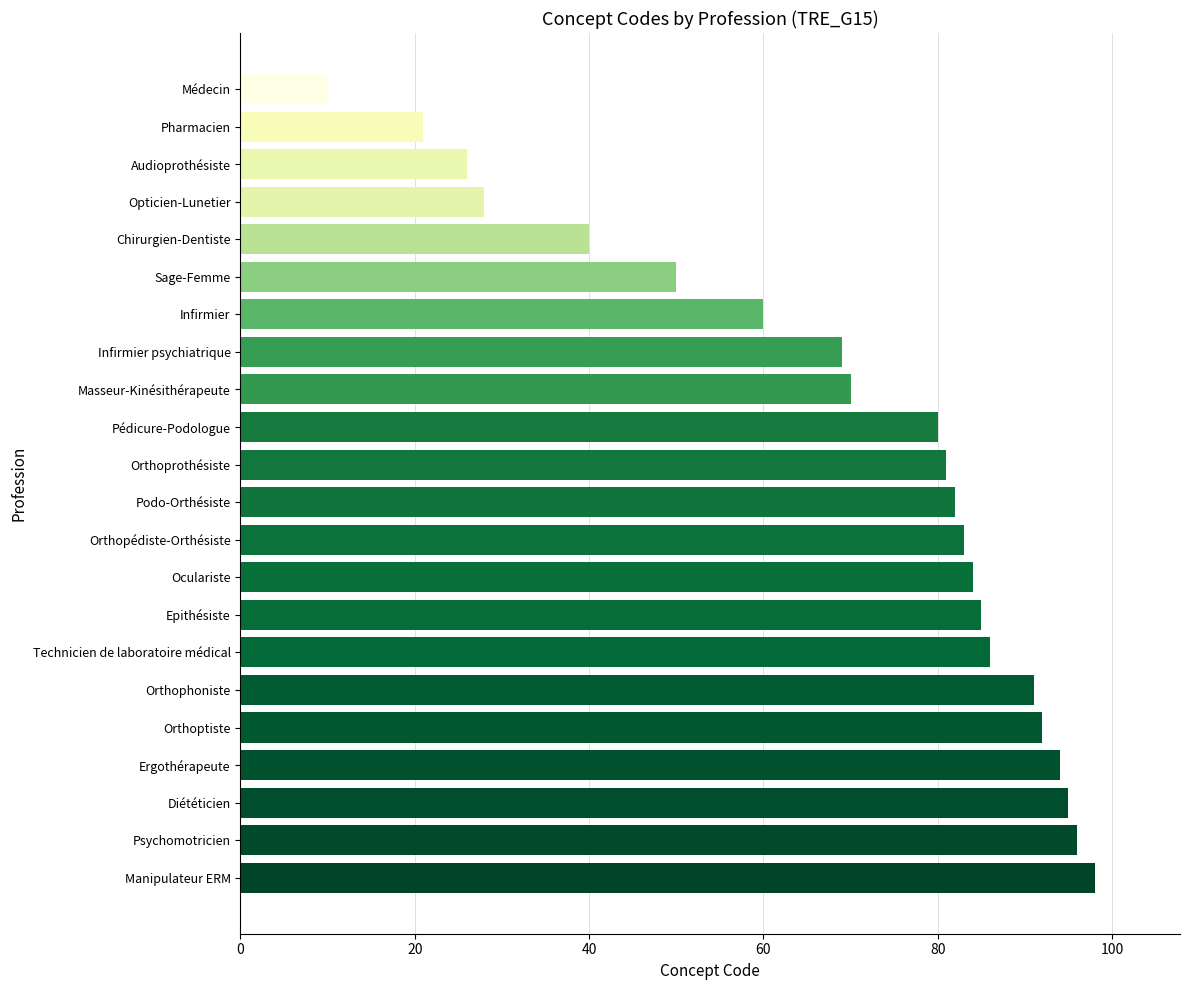

Count the number of categories in the chart.

22